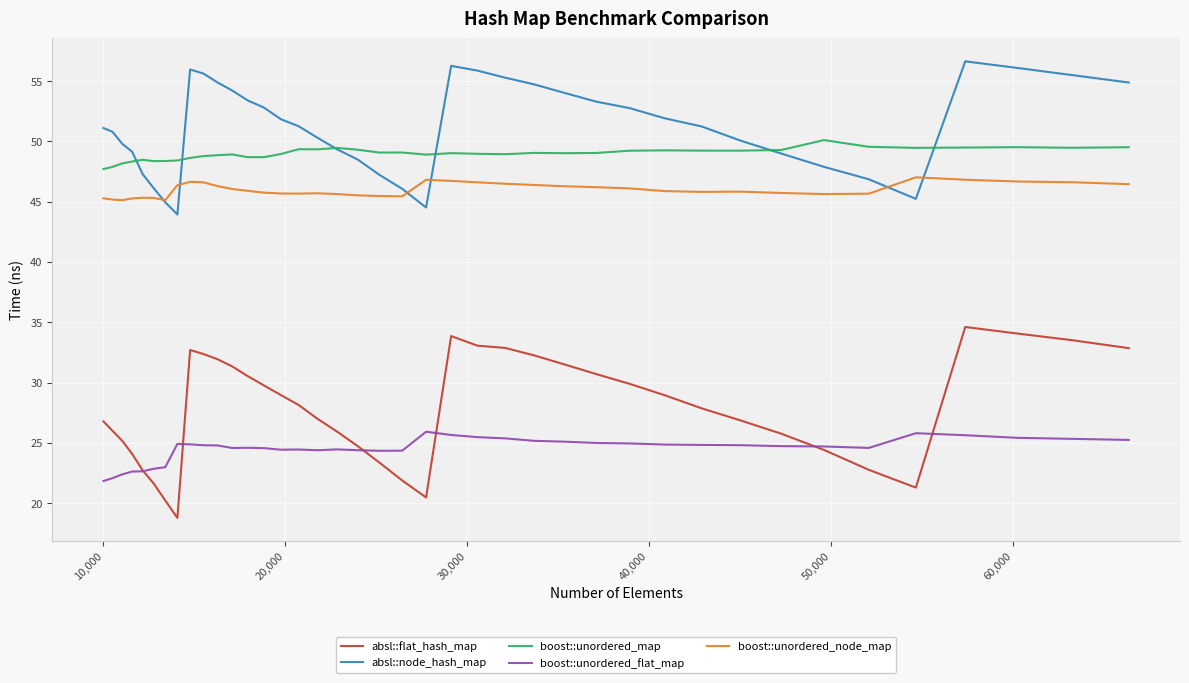

Does the chart display data point markers on the line(s)?

No